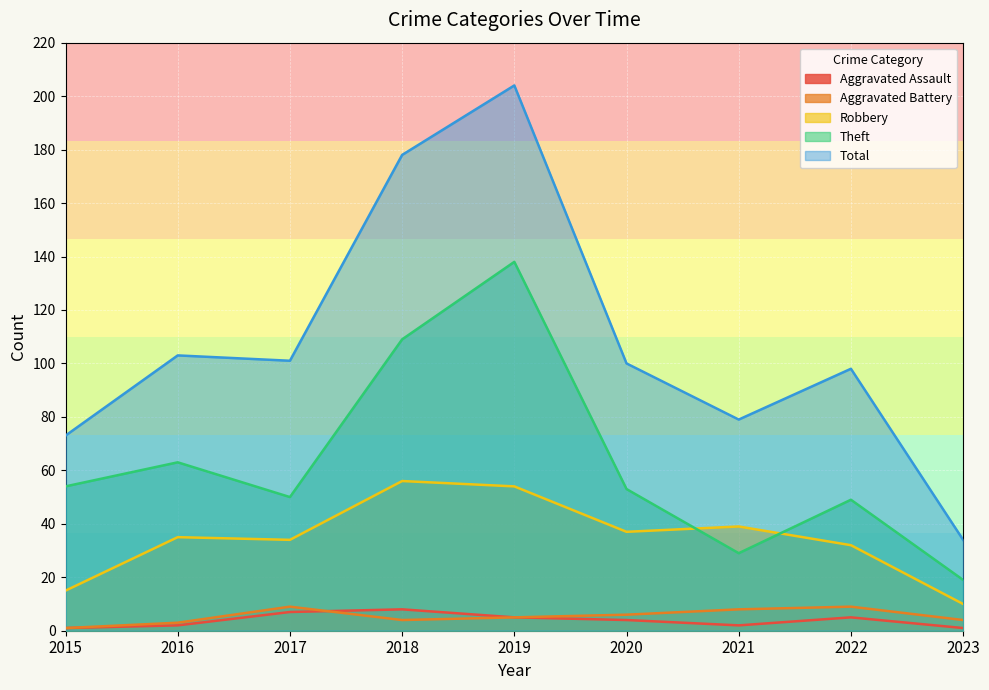

At how many categories does at least one series exceed 53?

8